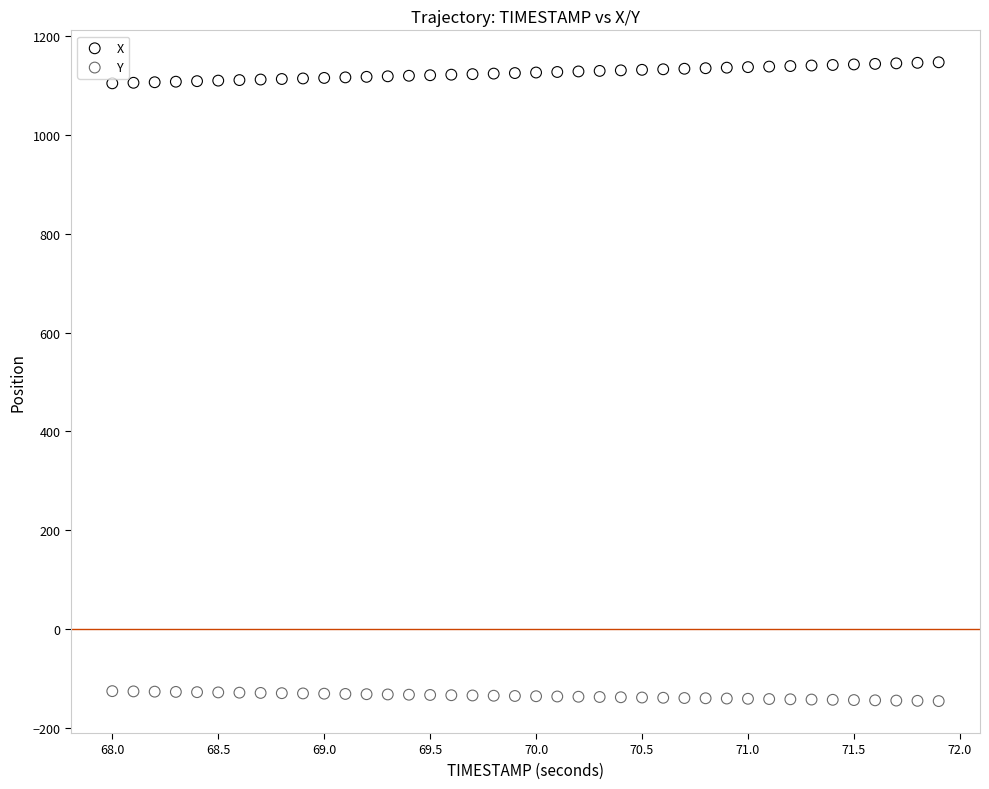

Which series contains the highest Y value?

X